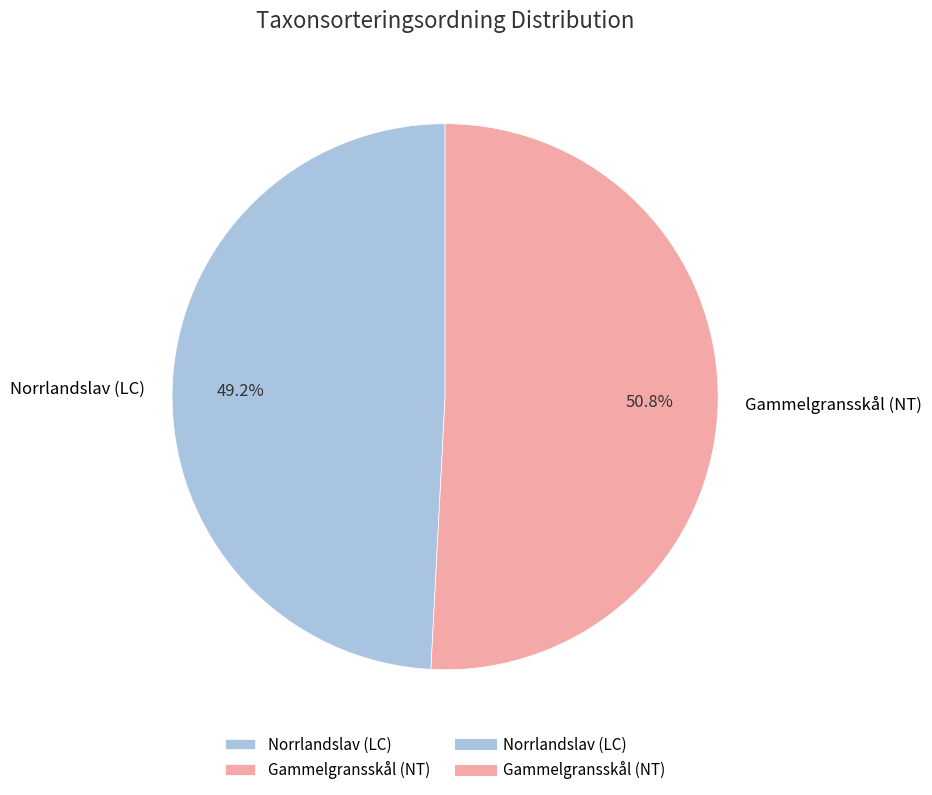

How many segments does this pie chart have?

2